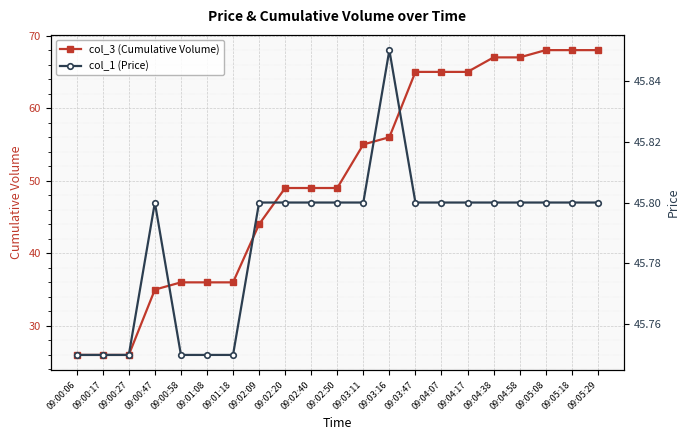

How many col_1 (Price) values are between 45 and 46?

21